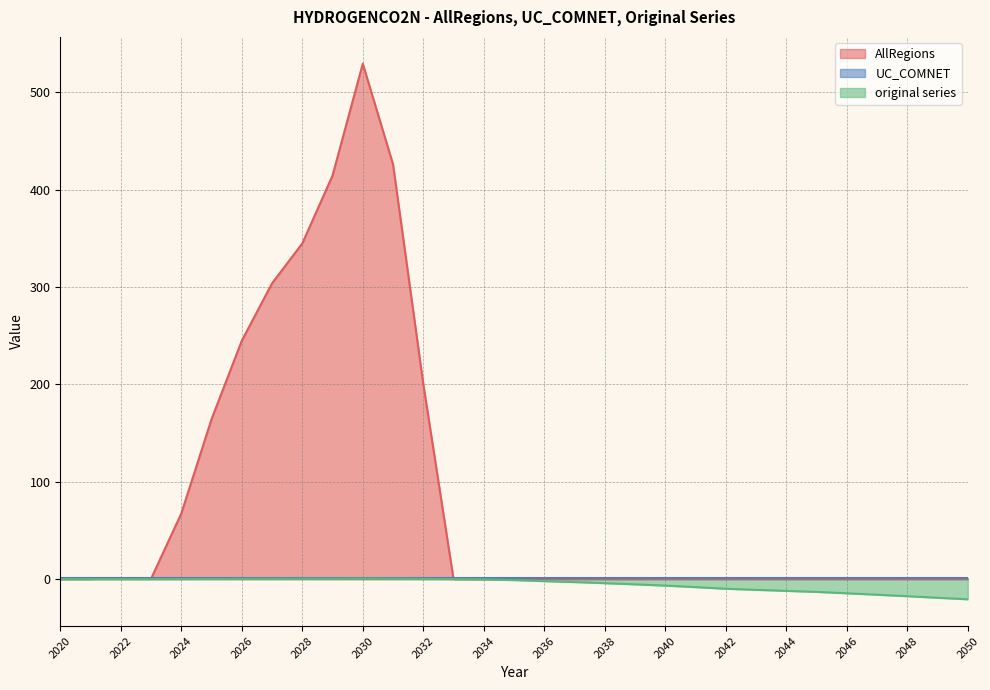

At which label is AllRegions closest to 264?

2026